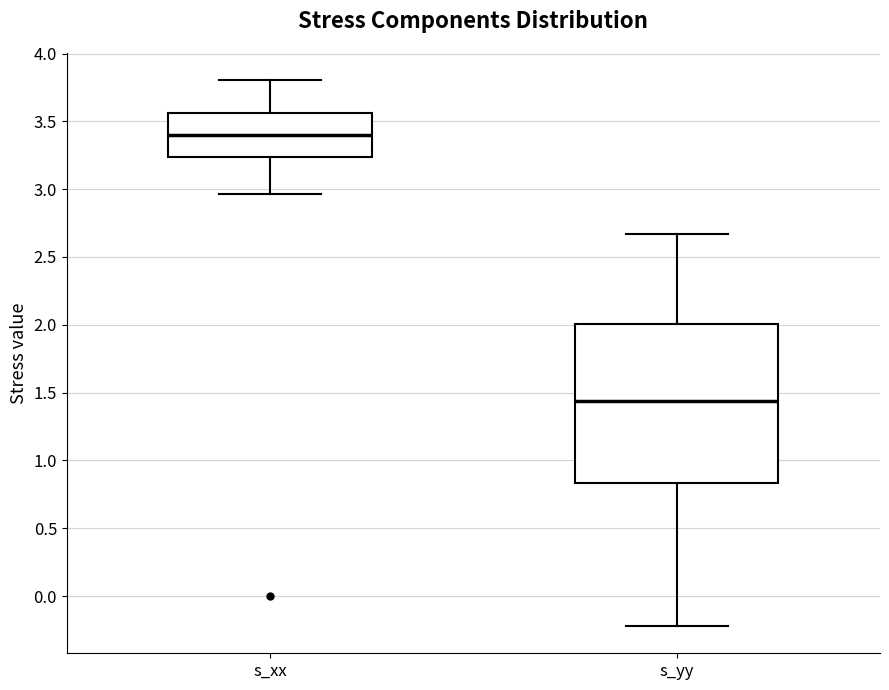

Which box's median line is the lowest?

s_yy